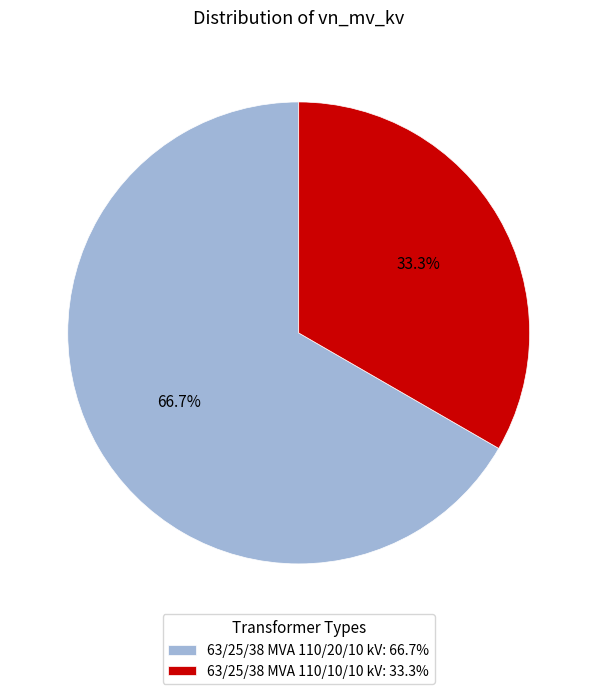

Which slice is the smallest?

63/25/38 MVA 110/10/10 kV